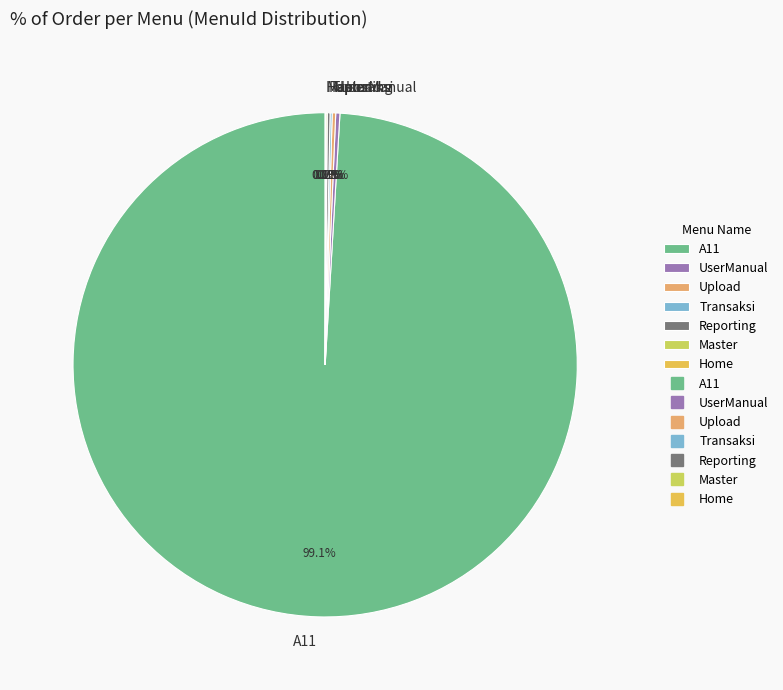

What is the largest slice in the pie chart?

A11